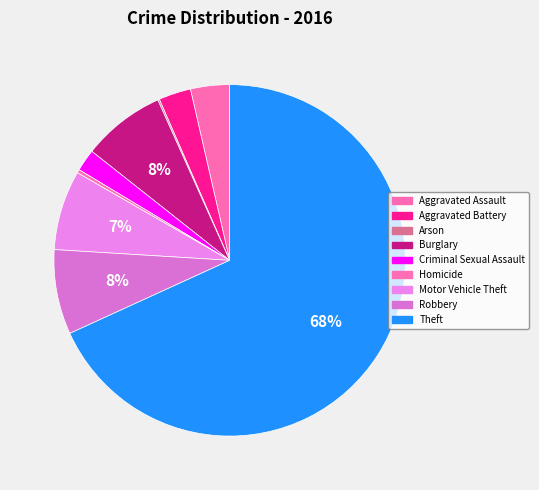

True or false: Robbery accounts for 1% of the total.

False